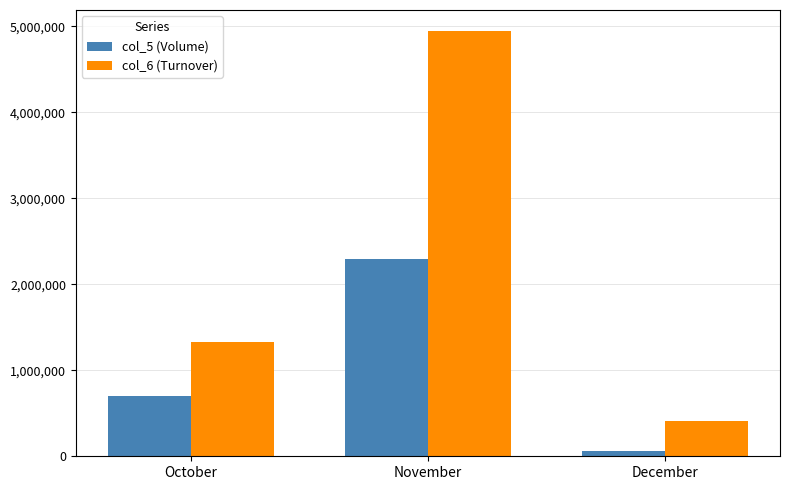

What are all the series names shown in the legend?

col_5 (Volume), col_6 (Turnover)